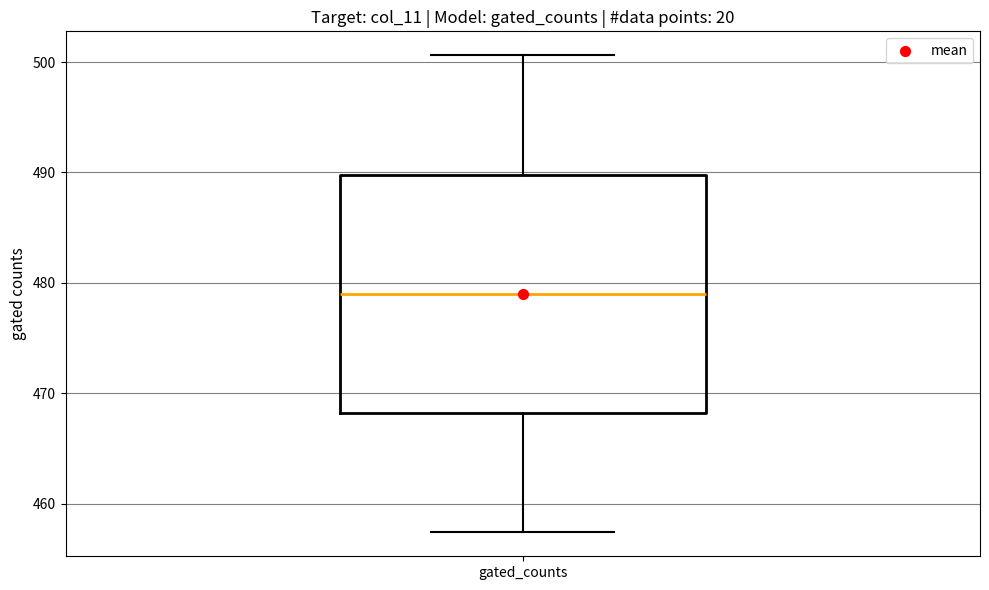

Transcribe this box plot: give where the median line is, the range the box spans, and where the two whiskers end, as read against the y-axis. The values are not printed on the chart, so give them approximately, as read against the axis.

median 479, box 468 to 490, whiskers 457 to 501